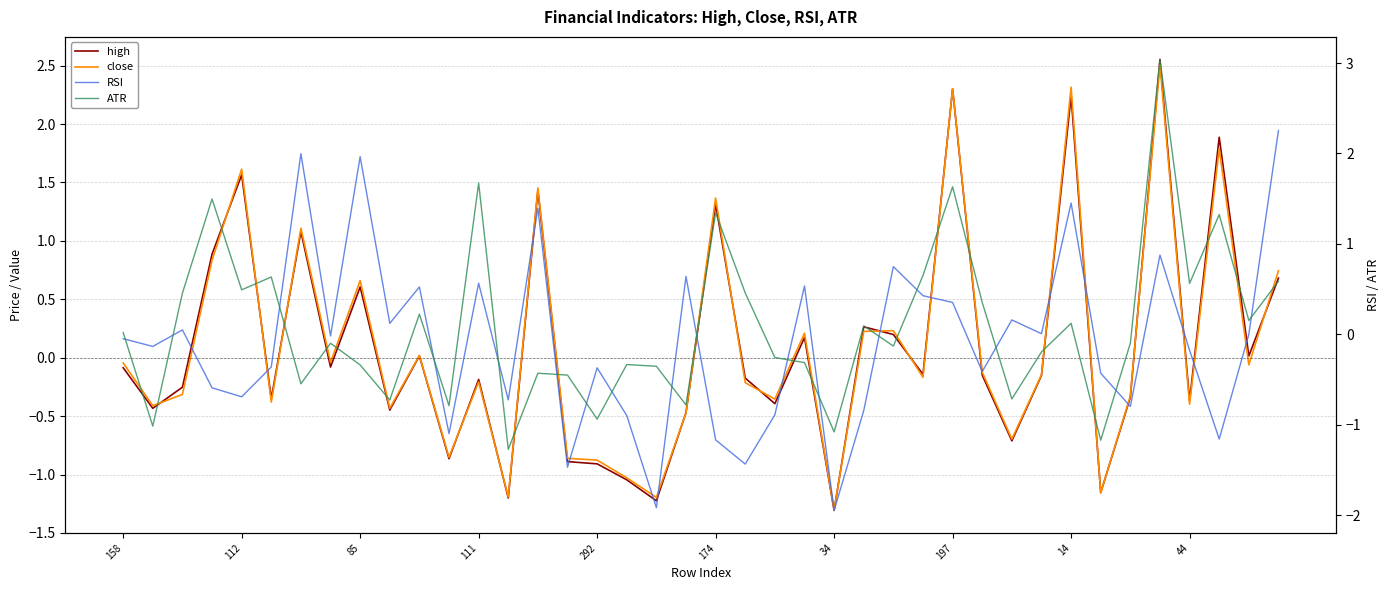

How many interior local peaks does the ATR series have?

13